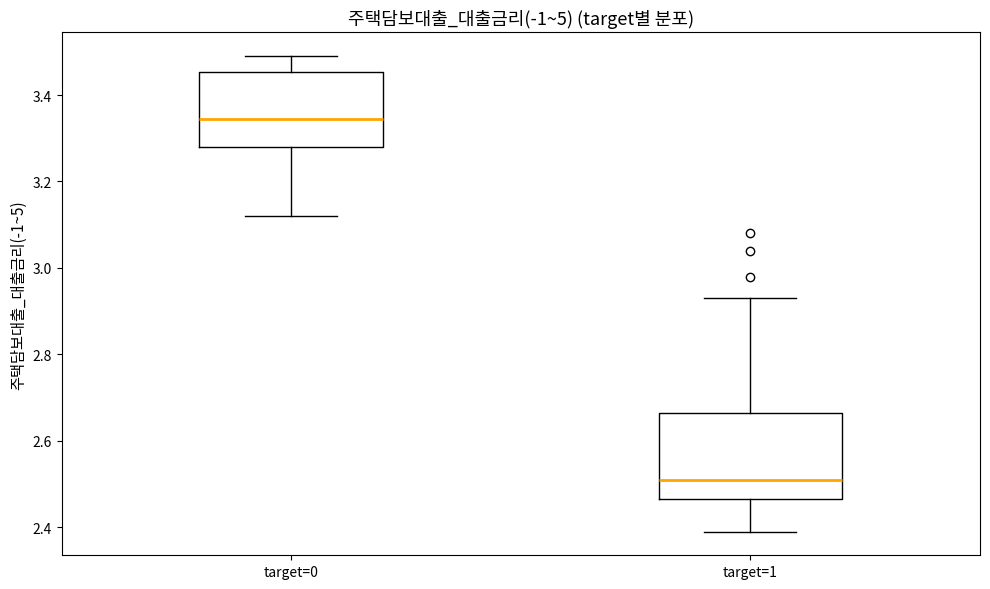

Where is the upper edge of the box for target=0 on the y-axis? The values are not printed on the chart, so give them approximately, as read against the axis.

3.46